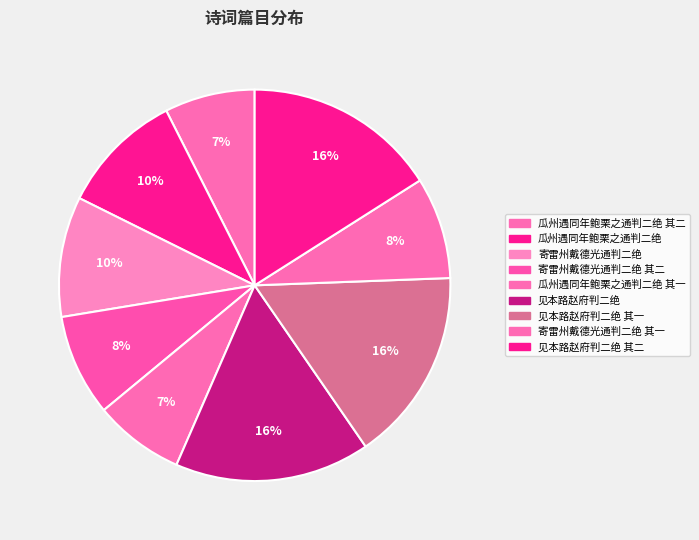

How many segments does this pie chart have?

9